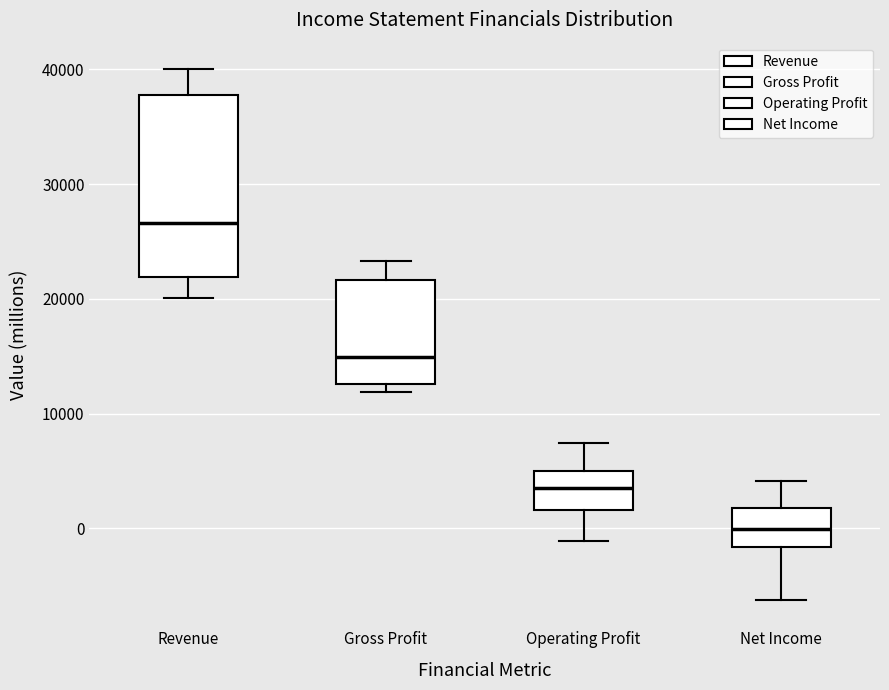

Which box's median line is the lowest?

Net Income